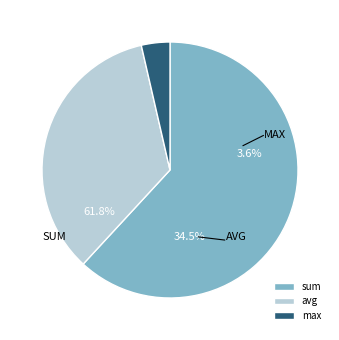

To the nearest percent, what is the difference between the largest and smallest slice percentages?

58%